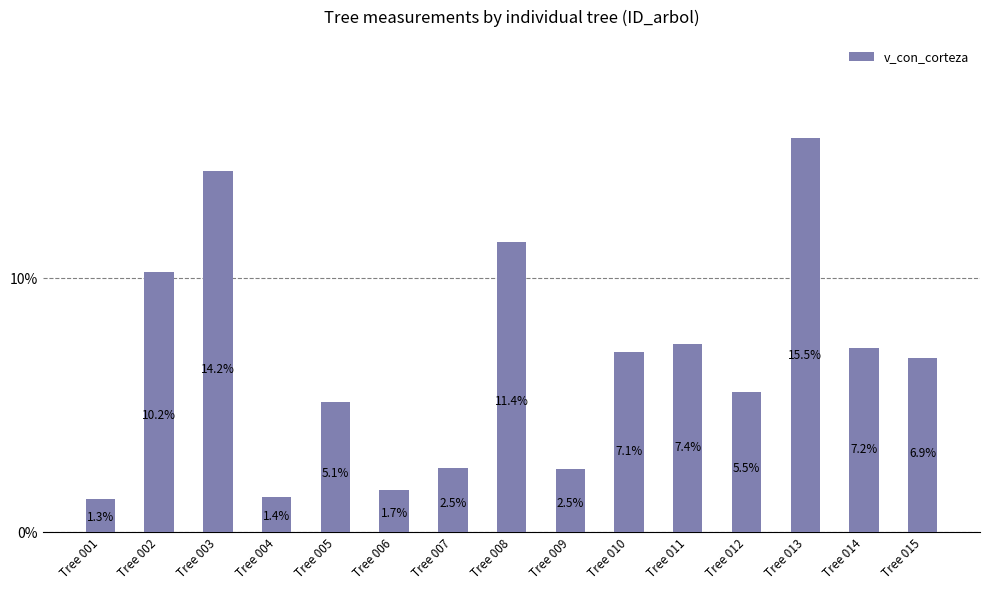

Between Tree 011 and Tree 001, which is larger?

Tree 011